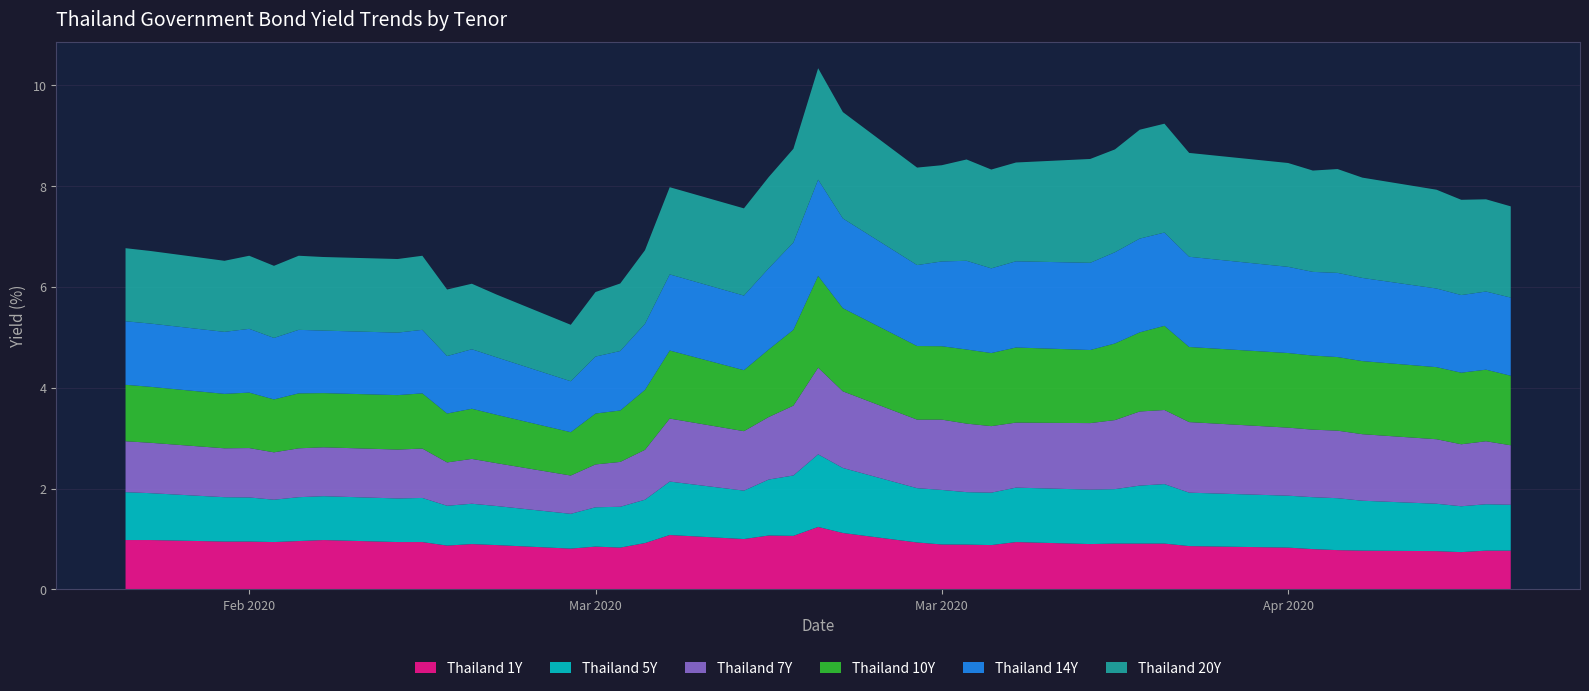

Reading left to right, extract all data points from this chart.

Thailand 1Y: 1.0	1.0	0.9	0.9	0.9	1.0	1.0	0.9	0.9	0.9	0.9	0.9	0.8	0.8	0.8	0.9	1.1	1.0	1.1	1.1	1.2	1.1	0.9	0.9	0.9	0.9	0.9	0.9	0.9	0.9	0.9	0.9	0.8	0.8	0.8	0.8	0.8	0.7	0.8	0.8
Thailand 5Y: 0.9	0.9	0.9	0.9	0.8	0.9	0.9	0.9	0.9	0.8	0.8	0.8	0.7	0.8	0.8	0.9	1.1	1.0	1.1	1.2	1.4	1.3	1.1	1.1	1.0	1.0	1.1	1.1	1.1	1.1	1.2	1.1	1.0	1.0	1.0	1.0	0.9	0.9	0.9	0.9
Thailand 7Y: 1.0	1.0	1.0	1.0	0.9	1.0	1.0	1.0	1.0	0.9	0.9	0.8	0.8	0.8	0.9	1.0	1.2	1.2	1.2	1.4	1.7	1.5	1.4	1.4	1.4	1.3	1.3	1.3	1.4	1.5	1.5	1.4	1.4	1.3	1.3	1.3	1.3	1.2	1.2	1.2
Thailand 10Y: 1.1	1.1	1.1	1.1	1.1	1.1	1.1	1.1	1.1	1.0	1.0	1.0	0.9	1.0	1.0	1.2	1.4	1.2	1.3	1.5	1.8	1.6	1.5	1.5	1.5	1.4	1.5	1.4	1.5	1.6	1.7	1.5	1.5	1.5	1.5	1.4	1.4	1.4	1.4	1.4
Thailand 14Y: 1.3	1.3	1.2	1.3	1.2	1.3	1.2	1.2	1.3	1.1	1.2	1.1	1.0	1.1	1.2	1.3	1.5	1.5	1.6	1.7	1.9	1.8	1.6	1.7	1.8	1.7	1.7	1.7	1.8	1.9	1.9	1.8	1.7	1.7	1.7	1.6	1.6	1.5	1.6	1.6
Thailand 20Y: 1.4	1.4	1.4	1.4	1.4	1.5	1.5	1.5	1.5	1.3	1.3	1.2	1.1	1.3	1.3	1.5	1.7	1.7	1.8	1.9	2.2	2.1	1.9	1.9	2.0	2.0	2.0	2.1	2.0	2.2	2.2	2.1	2.1	2.0	2.1	2.0	2.0	1.9	1.8	1.8